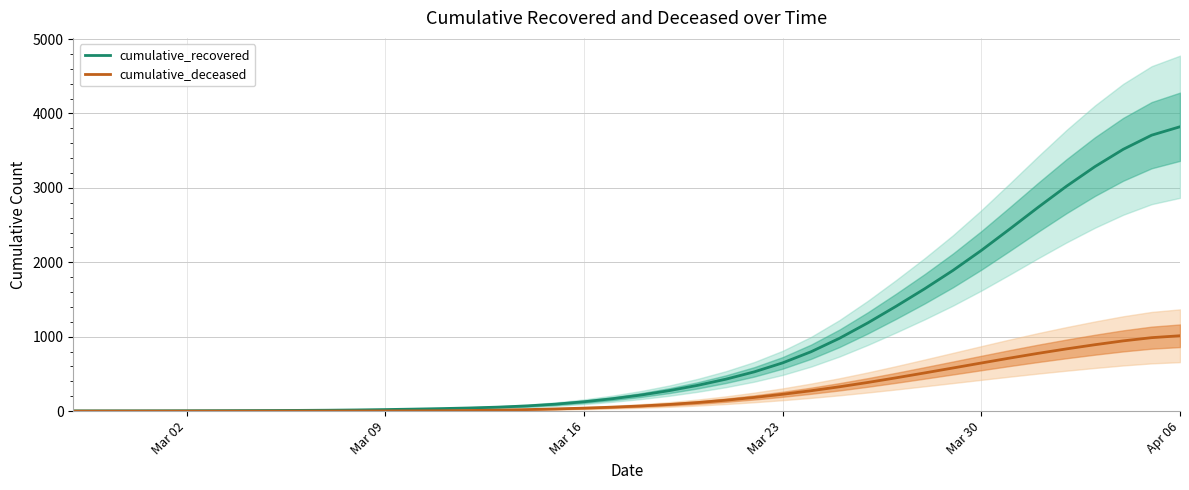

True or false: cumulative_recovered has a value of 482.1 at Mar 30.

False